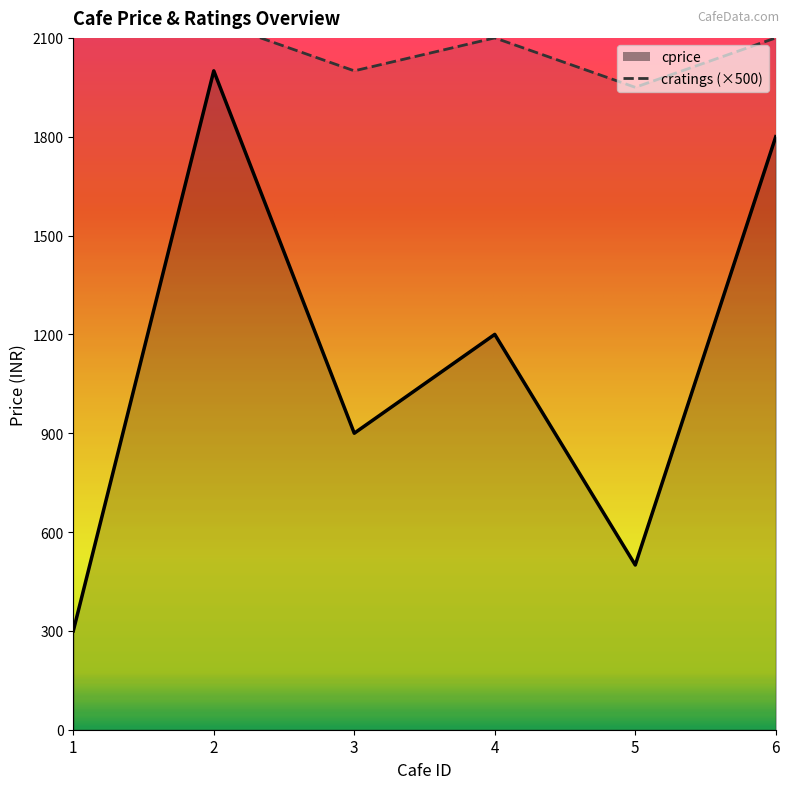

What is the difference between the highest and lowest values at 4?

900